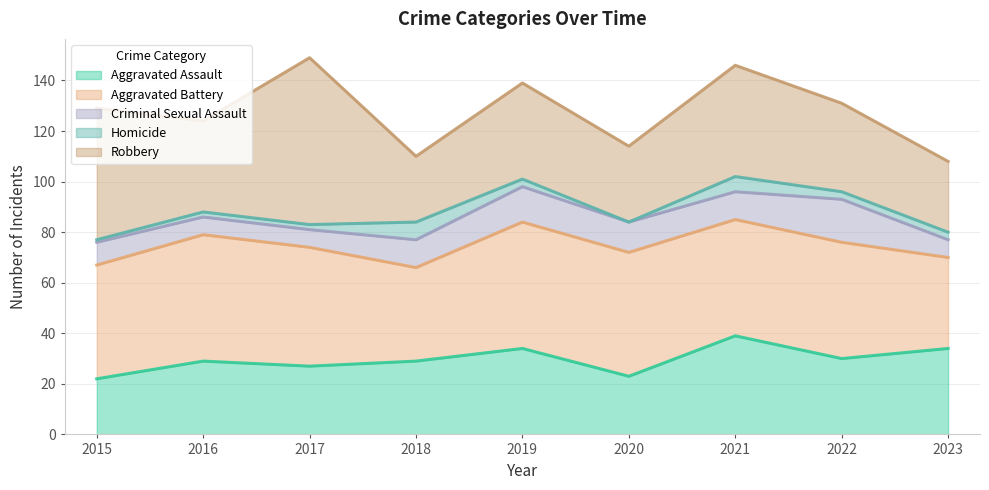

Is the value of Criminal Sexual Assault at 2019 greater than the value of Robbery at 2023?

No